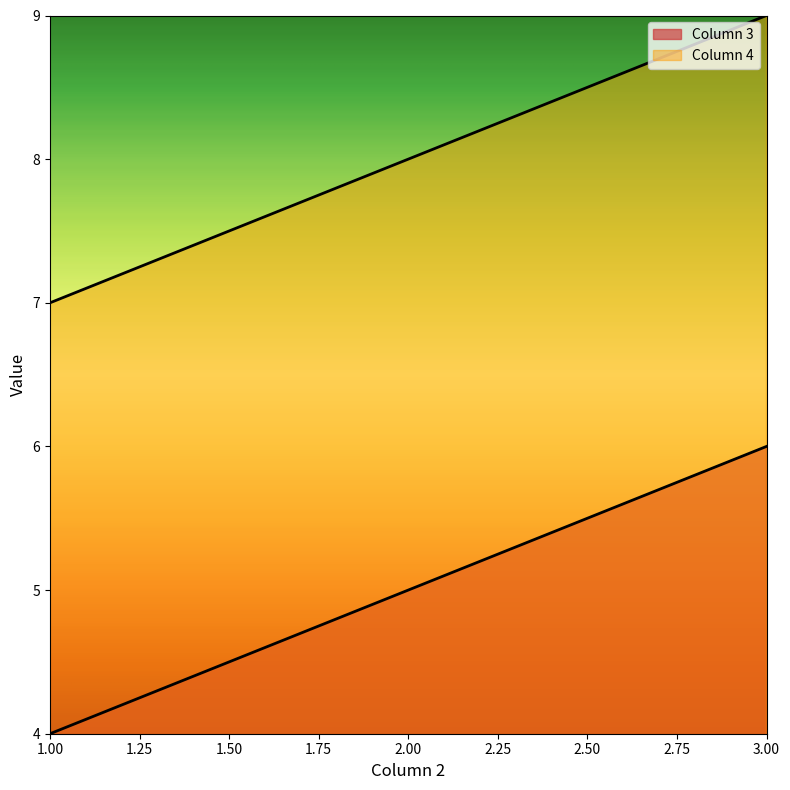

What is the sum of the Column 4 values at 2 and 1?

15